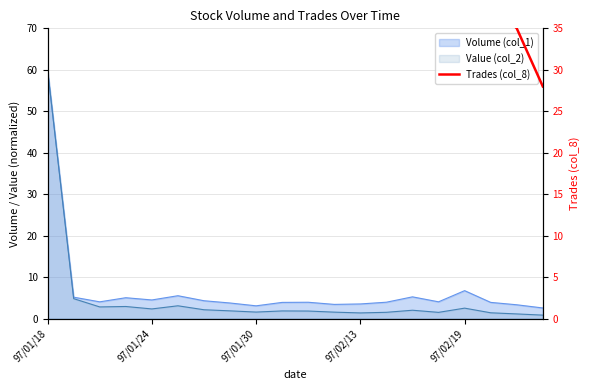

The chart shows a value of 41 at 97/01/24. True or false?

False